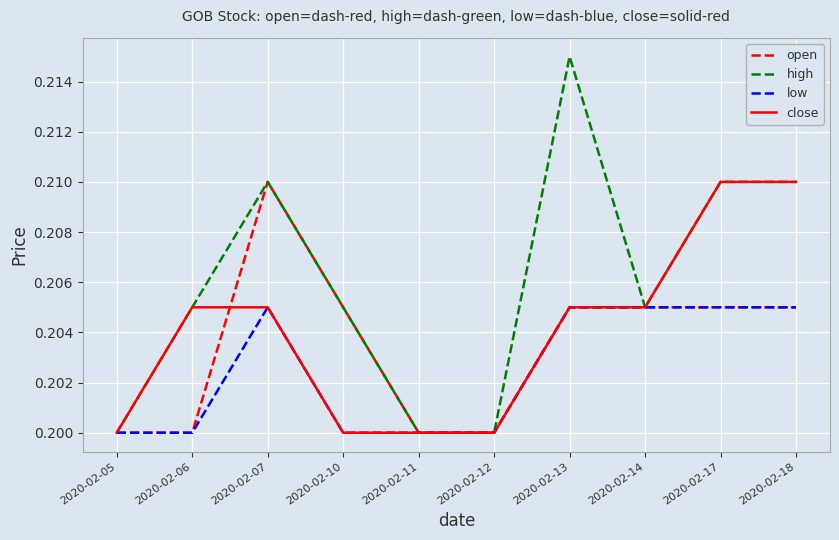

Is it true that high equals 0.2 at 2020-02-14?

True